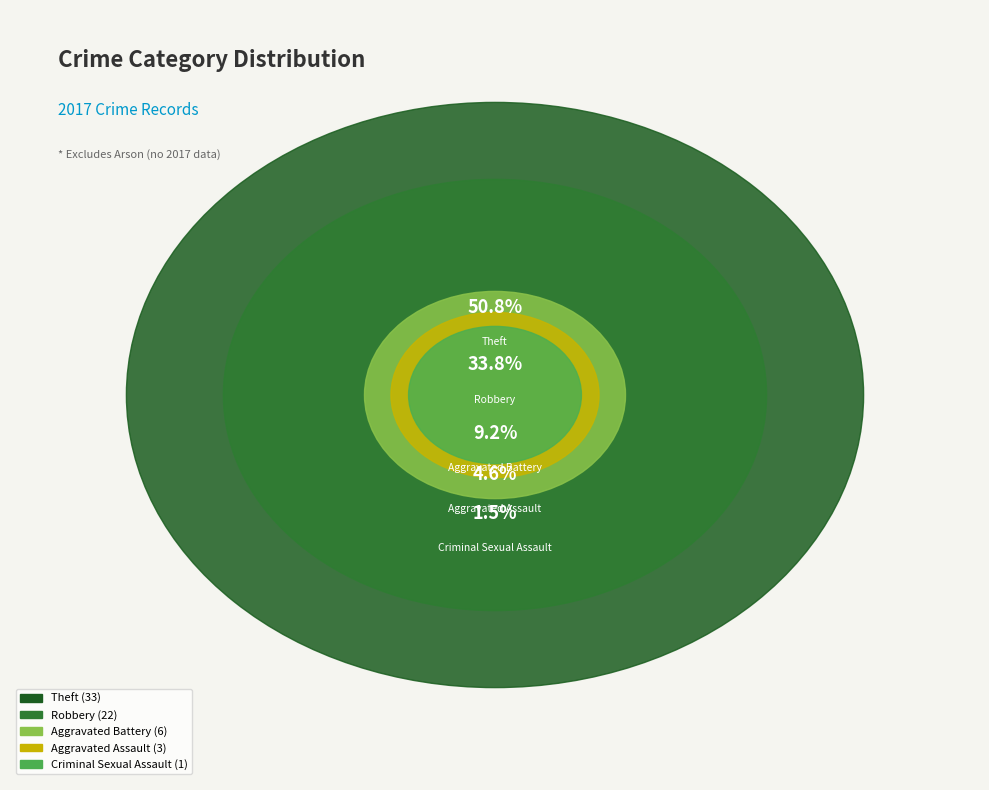

Combined, what portion of the pie is Criminal Sexual Assault and Aggravated Assault?

6.2%